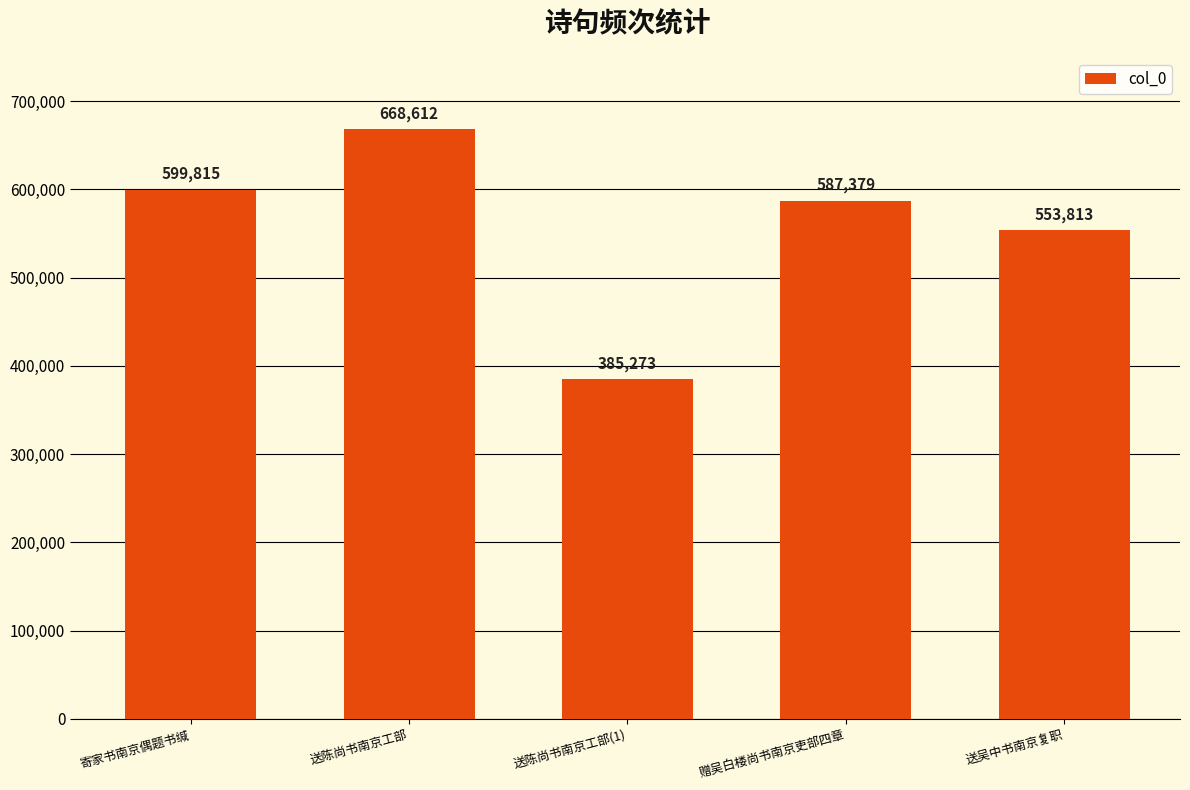

Reading left to right, extract all data points from this chart.

599815	668612	385273	587379	553813